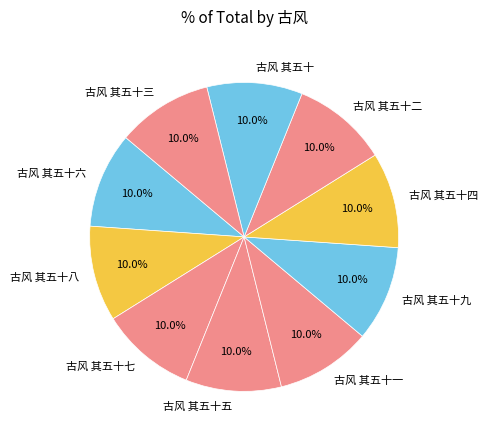

How many slices are in this pie chart?

10